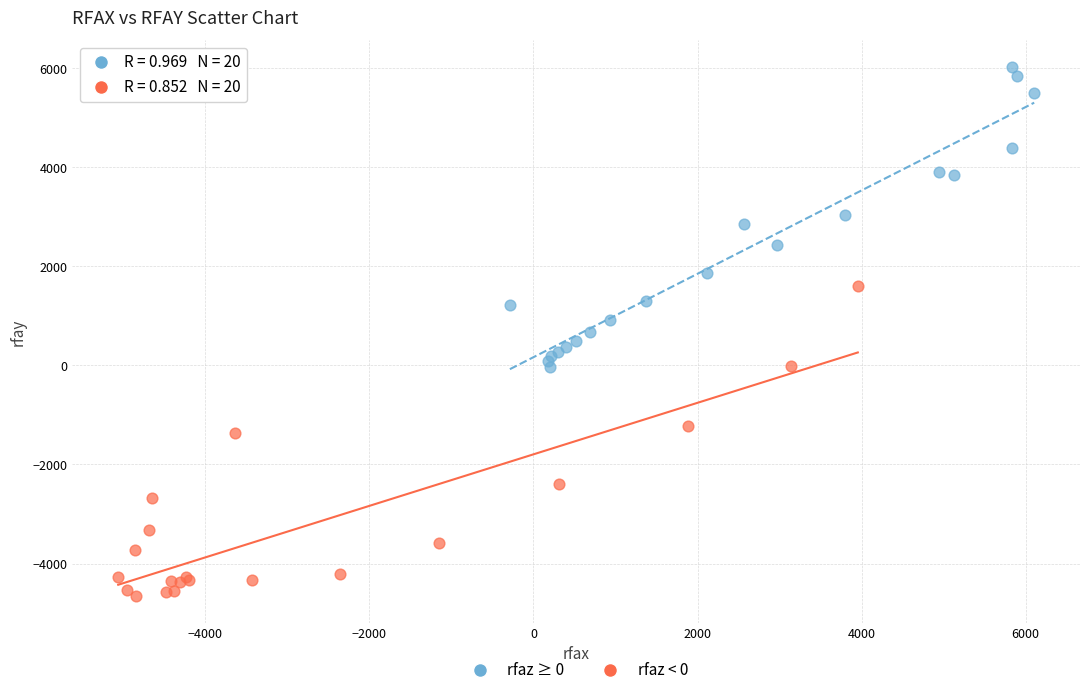

What are all the series names shown in the legend?

rfaz ≥ 0, rfaz < 0